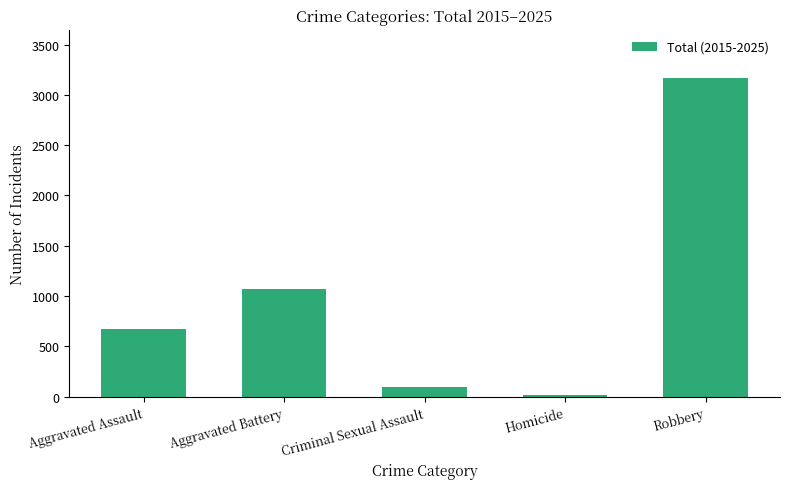

Rank the categories by value from lowest to highest.

Homicide, Criminal Sexual Assault, Aggravated Assault, Aggravated Battery, Robbery